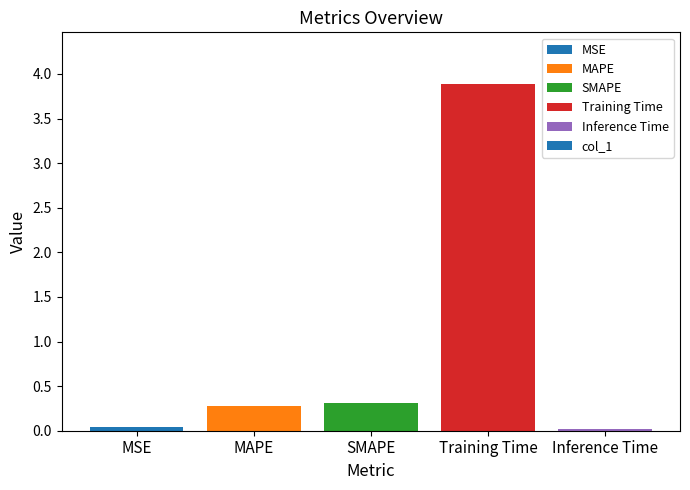

The chart shows a value of 0.0 at Inference Time. True or false?

True